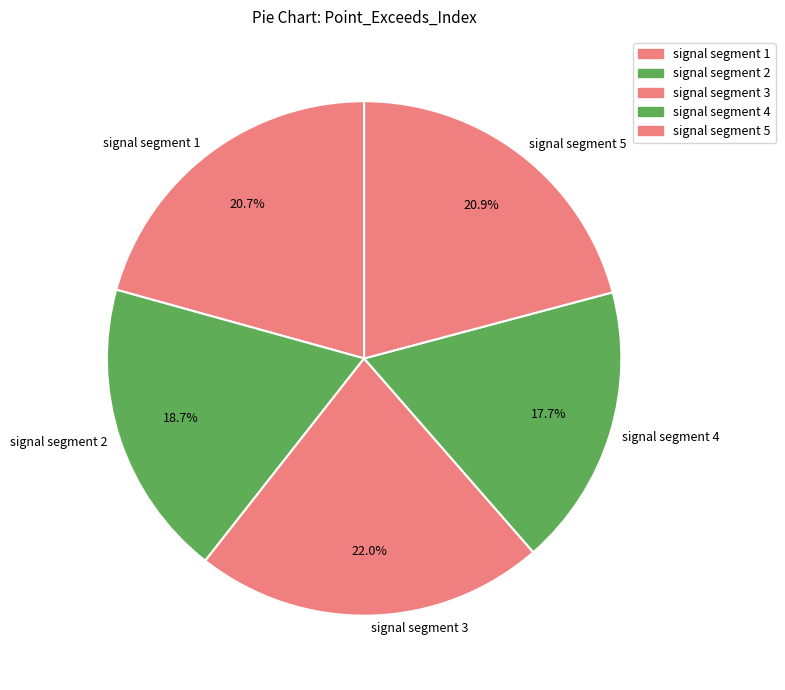

How many slices are in this pie chart?

5